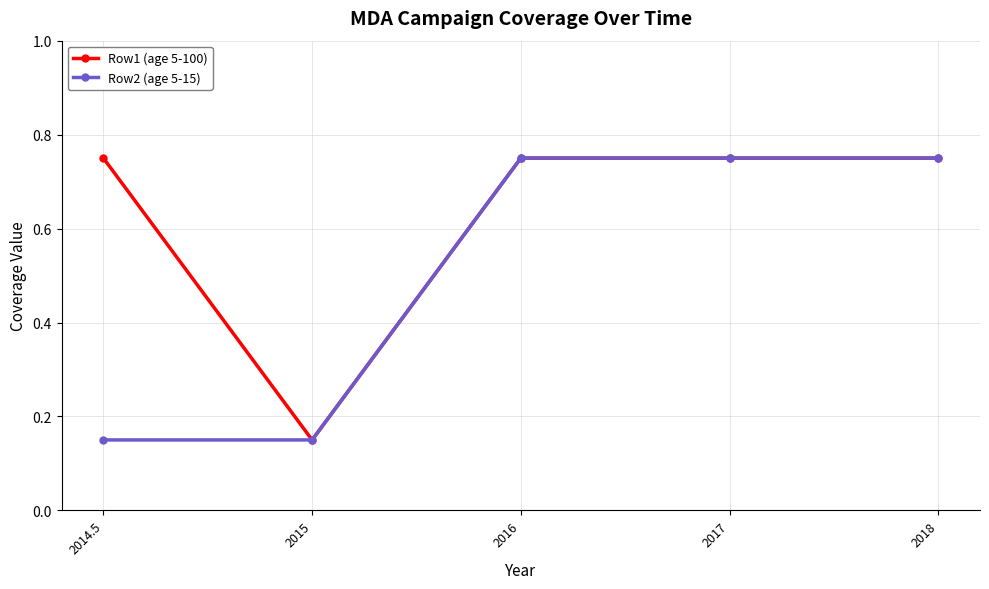

Count the Row2 (age 5-15) values in the range 0 to 1.

5